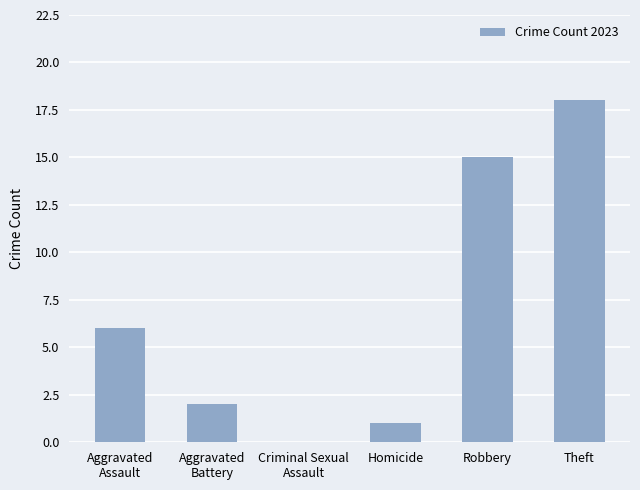

What is the change in value from Homicide to Robbery?

+14